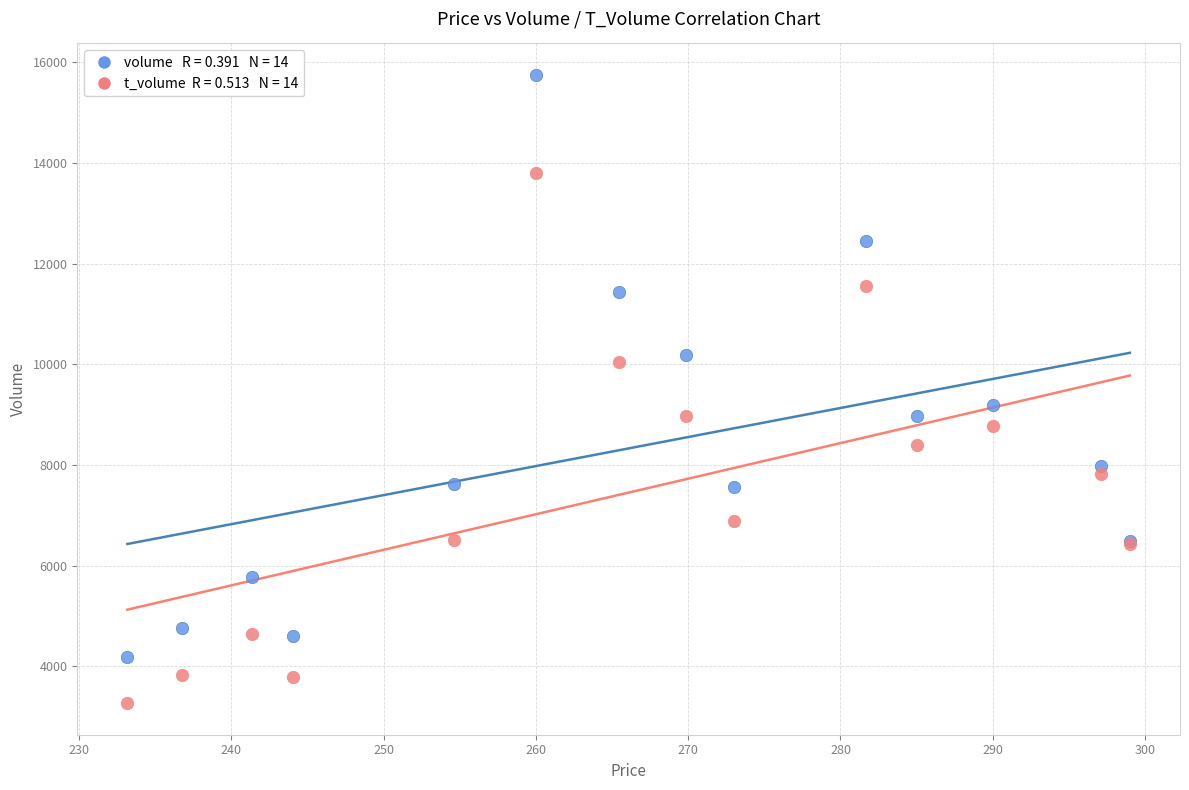

Across all series, what Y value is closest to 9505?

9186.0